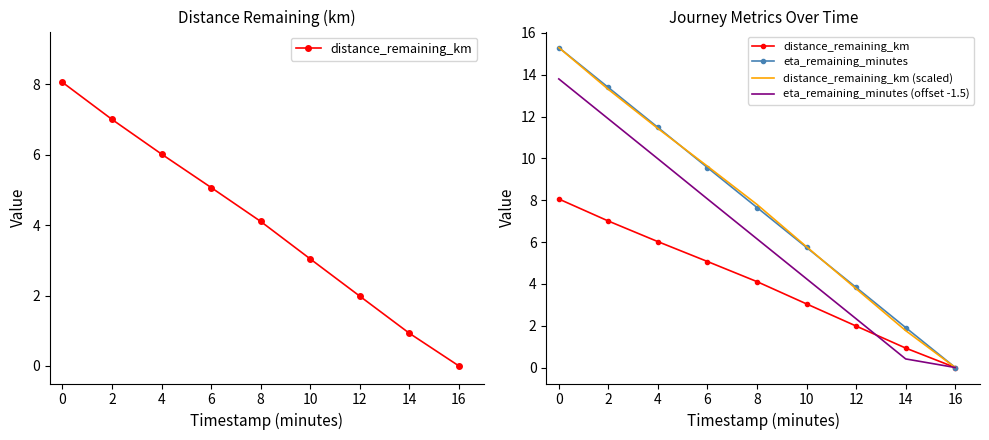

How many lines are shown in the chart?

4